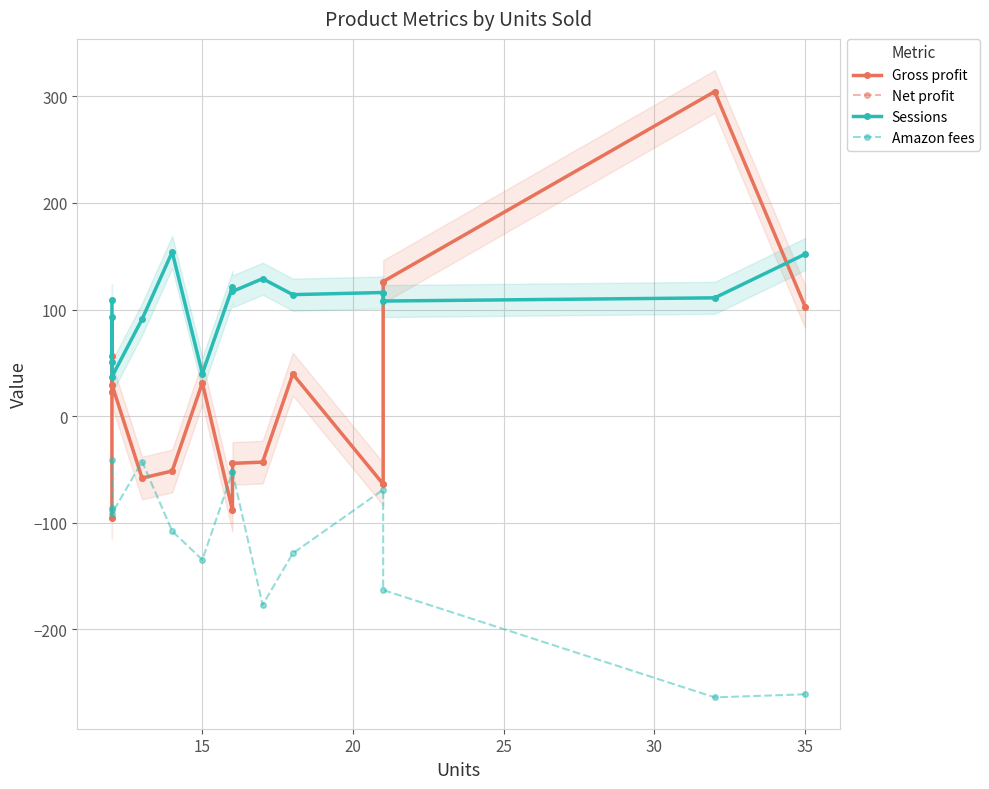

Reading left to right, list all the values displayed in this chart.

Gross profit: 102.7	304.4	126.3	-63.7	39.6	-43.1	-44.2	-88.3	31.4	-51.4	-58.0	29.7	22.9	56.1	-95.3
Net profit: 102.7	304.4	126.3	-63.7	39.6	-43.1	-44.2	-88.3	31.4	-51.4	-58.0	29.7	22.9	56.1	-95.3
Sessions: 152.0	111.0	108.0	116.0	114.0	129.0	117.0	121.0	40.0	154.0	91.0	37.0	93.0	51.0	109.0
Amazon fees: -260.8	-263.6	-163.0	-68.9	-128.6	-176.9	-52.4	-52.3	-134.6	-107.8	-42.5	-91.3	-85.8	-88.4	-41.3